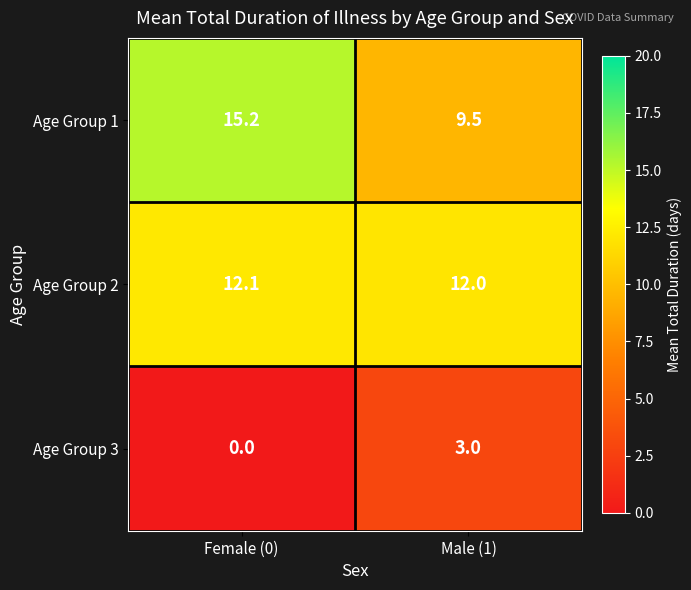

Reading right to left, list all the values displayed in this chart.

Age Group 1: 9.5	15.2
Age Group 2: 12.0	12.1
Age Group 3: 3.0	0.0